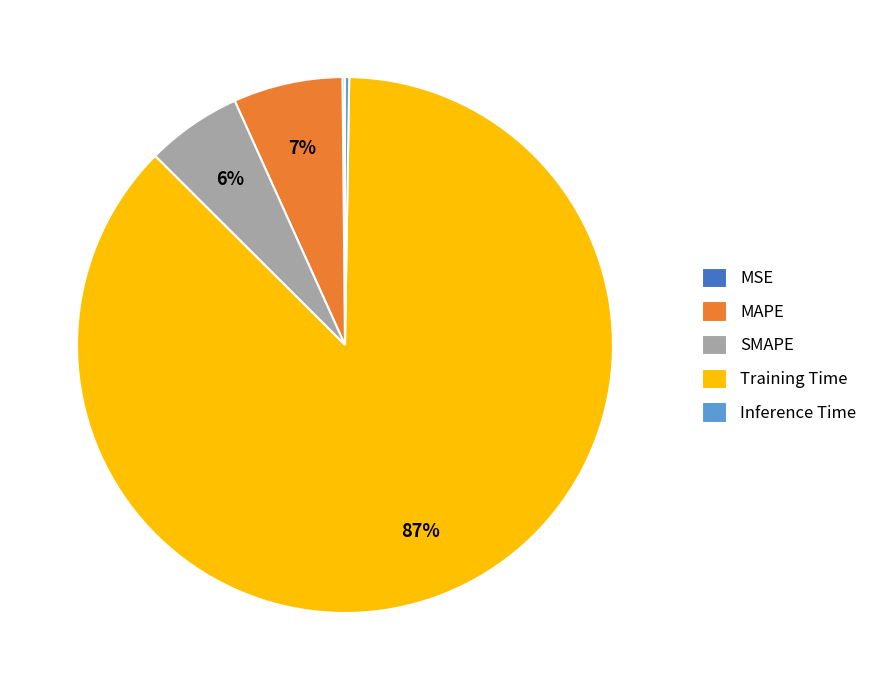

Is it true that SMAPE is 12% of the pie?

False